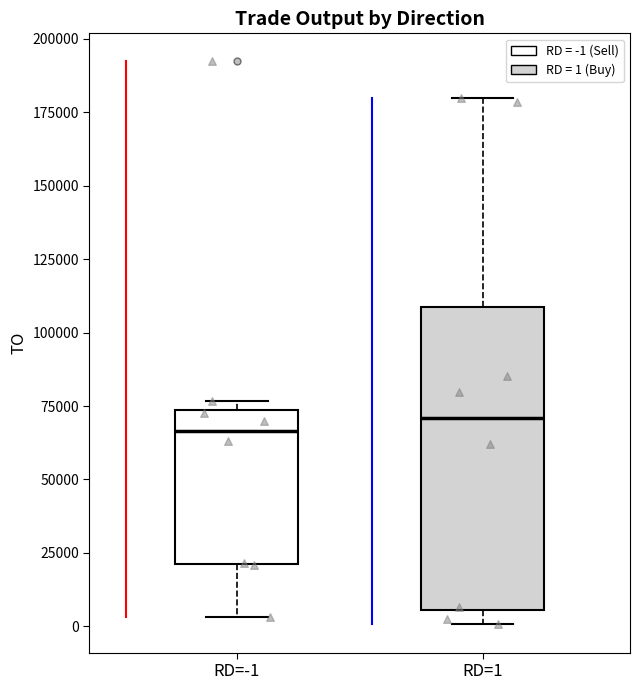

Where does the lower whisker of the box for RD=-1 end on the y-axis? The values are not printed on the chart, so give them approximately, as read against the axis.

5000